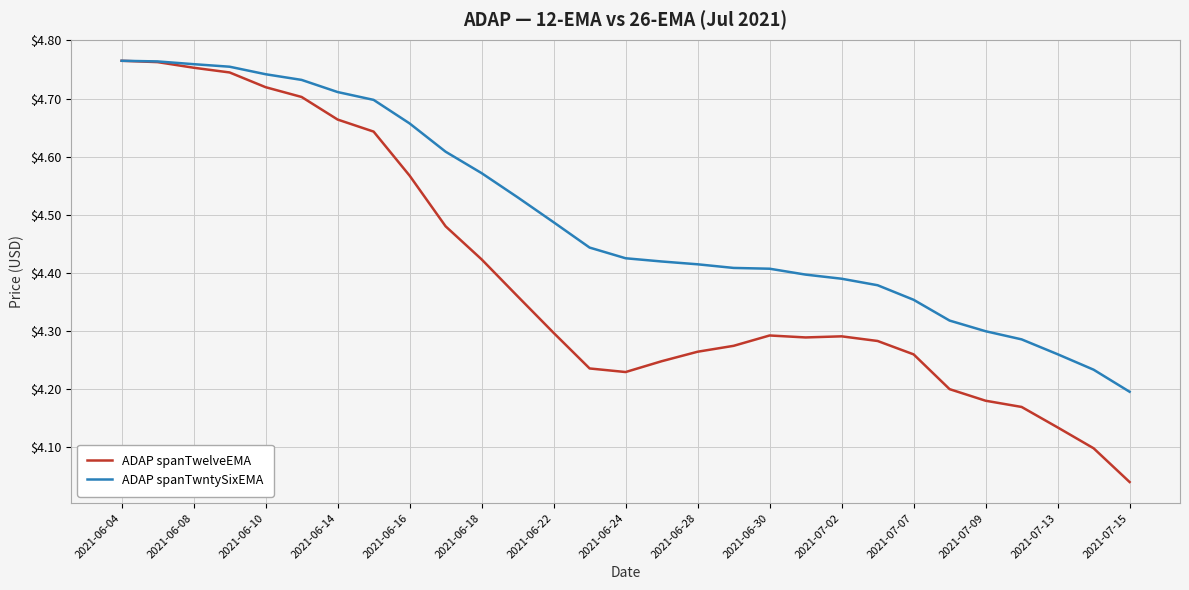

What are all the series names shown in the legend?

ADAP spanTwelveEMA, ADAP spanTwntySixEMA